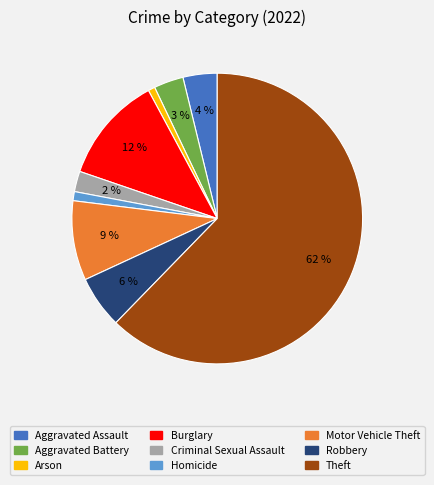

The Theft slice represents 71% of the pie. True or false?

False